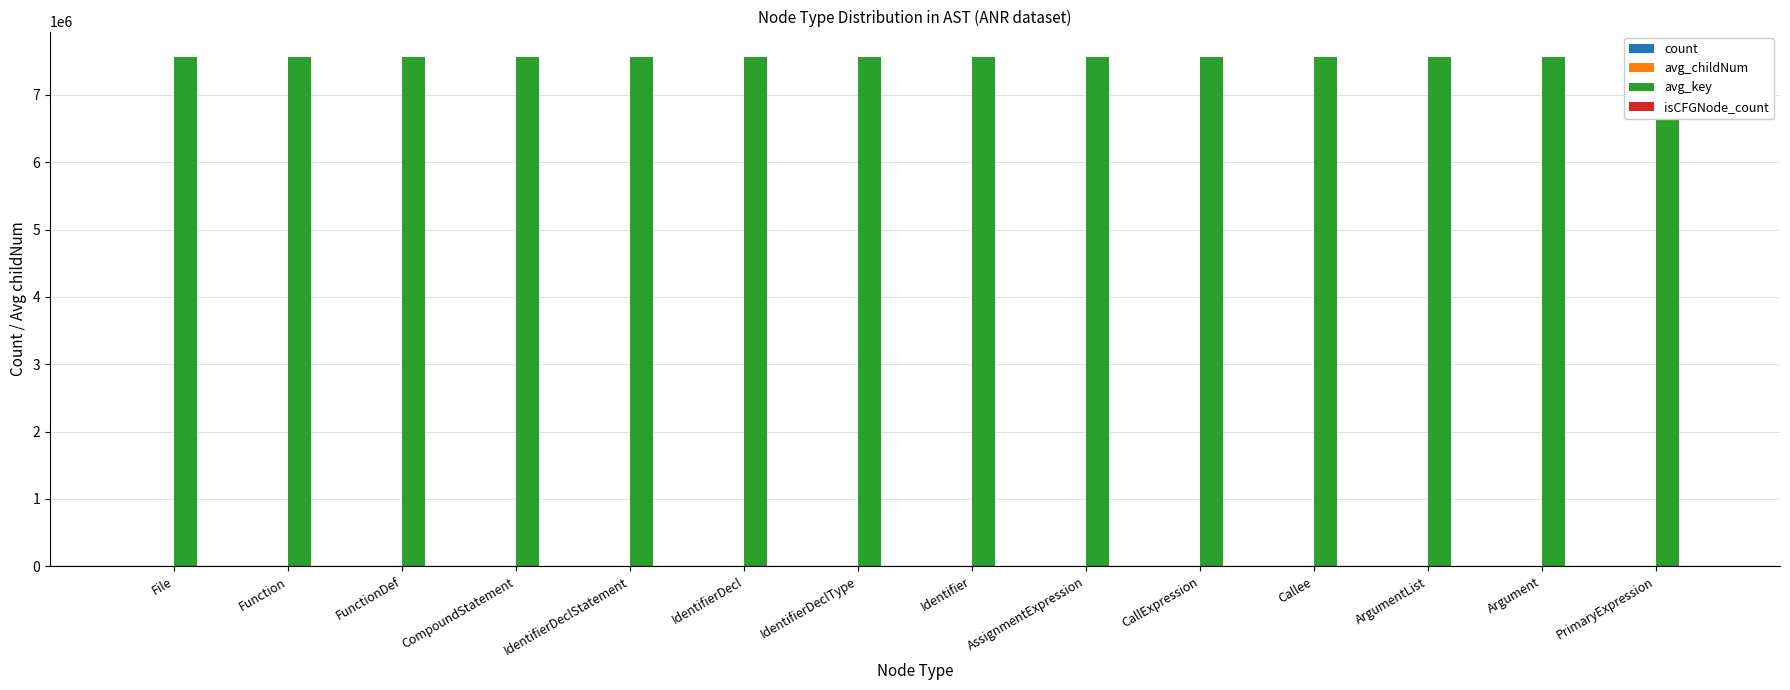

Are the bars horizontal?

No